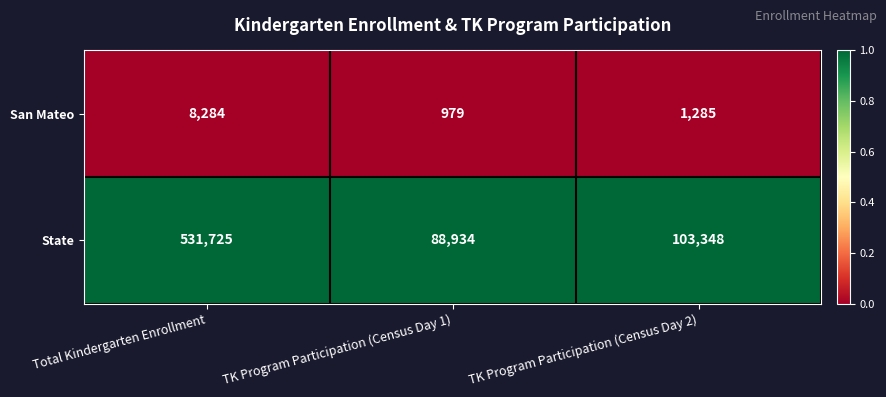

What is the sum of the San Mateo values at TK Program Participation (Census Day 1) and Total Kindergarten Enrollment?

9263